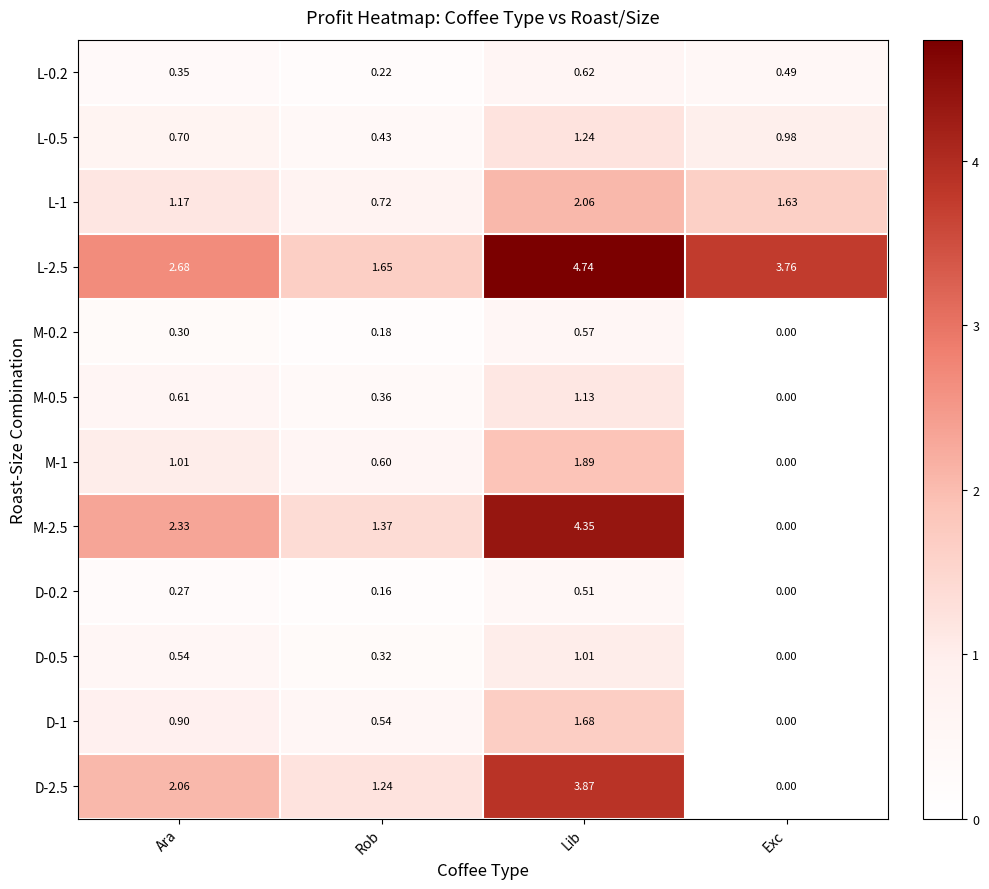

At which label does M-0.5 reach its peak?

Lib